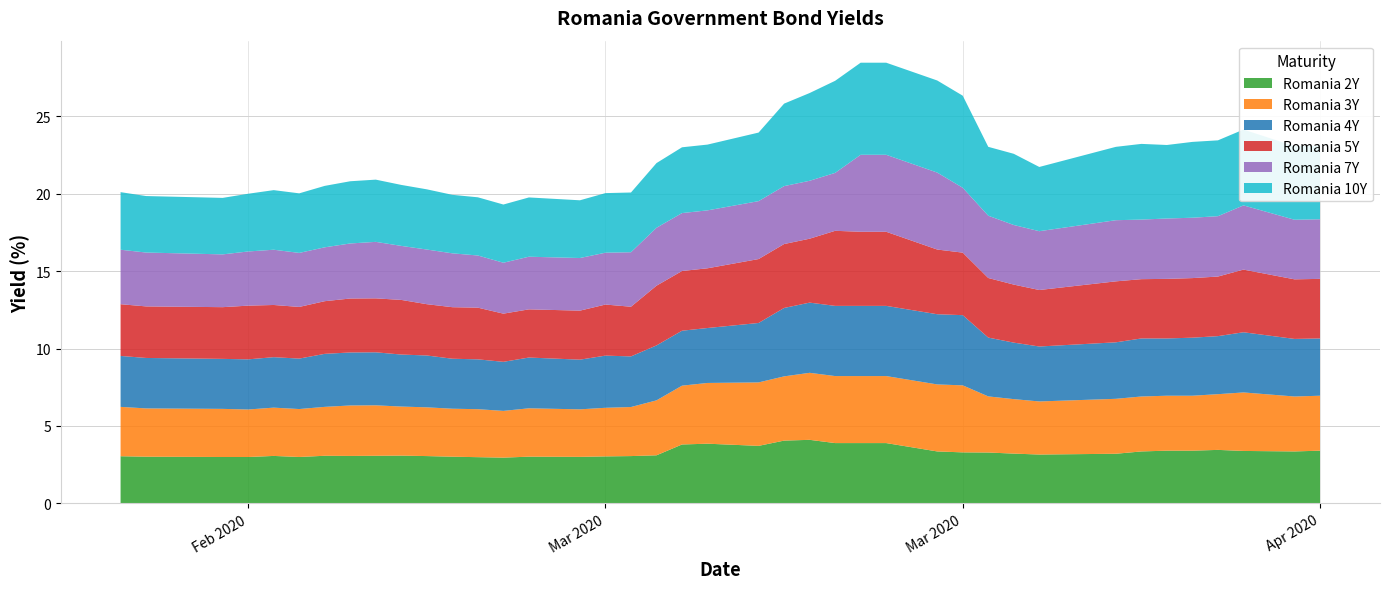

Reading right to left, transcribe all the data shown in this chart.

Romania 2Y: 39=3.4	38=3.4	37=3.4	36=3.5	35=3.4	34=3.4	33=3.4	32=3.2	31=3.1	30=3.2	29=3.3	28=3.3	27=3.4	26=3.9	25=3.9	24=3.9	23=4.1	22=4.0	21=3.7	20=3.9	19=3.8	18=3.1	17=3.0	16=3.0	15=3.0	14=3.0	13=3.0	12=3.0	11=3.0	10=3.0	9=3.1	8=3.1	7=3.1	6=3.1	5=3.0	4=3.1	3=3.0	2=3.0	1=3.0	0=3.0
Romania 3Y: 39=3.5	38=3.5	37=3.8	36=3.6	35=3.5	34=3.5	33=3.5	32=3.5	31=3.4	30=3.5	29=3.6	28=4.3	27=4.3	26=4.3	25=4.3	24=4.3	23=4.3	22=4.2	21=4.1	20=3.9	19=3.8	18=3.5	17=3.2	16=3.1	15=3.1	14=3.1	13=3.0	12=3.1	11=3.1	10=3.1	9=3.2	8=3.3	7=3.3	6=3.2	5=3.1	4=3.1	3=3.1	2=3.1	1=3.1	0=3.2
Romania 4Y: 39=3.7	38=3.7	37=3.9	36=3.8	35=3.8	34=3.7	33=3.8	32=3.6	31=3.5	30=3.6	29=3.8	28=4.5	27=4.5	26=4.5	25=4.5	24=4.5	23=4.5	22=4.4	21=3.8	20=3.5	19=3.5	18=3.5	17=3.3	16=3.4	15=3.2	14=3.3	13=3.2	12=3.2	11=3.2	10=3.4	9=3.4	8=3.4	7=3.4	6=3.4	5=3.3	4=3.3	3=3.2	2=3.2	1=3.3	0=3.3
Romania 5Y: 39=3.9	38=3.9	37=4.0	36=3.9	35=3.9	34=3.9	33=3.8	32=3.9	31=3.6	30=3.8	29=3.9	28=4.0	27=4.2	26=4.8	25=4.8	24=4.8	23=4.1	22=4.1	21=4.1	20=3.9	19=3.9	18=3.9	17=3.2	16=3.3	15=3.2	14=3.1	13=3.1	12=3.3	11=3.3	10=3.3	9=3.5	8=3.5	7=3.5	6=3.4	5=3.3	4=3.4	3=3.5	2=3.3	1=3.3	0=3.3
Romania 7Y: 39=3.9	38=3.9	37=4.1	36=3.9	35=3.9	34=3.9	33=3.9	32=4.0	31=3.8	30=3.9	29=4.0	28=4.2	27=5.0	26=5.0	25=5.0	24=3.7	23=3.7	22=3.7	21=3.7	20=3.7	19=3.7	18=3.7	17=3.5	16=3.4	15=3.4	14=3.4	13=3.3	12=3.4	11=3.5	10=3.5	9=3.5	8=3.6	7=3.6	6=3.5	5=3.5	4=3.6	3=3.5	2=3.4	1=3.5	0=3.5
Romania 10Y: 39=4.8	38=4.8	37=4.9	36=4.9	35=4.9	34=4.8	33=4.9	32=4.7	31=4.2	30=4.6	29=4.5	28=6.0	27=6.0	26=6.0	25=6.0	24=6.0	23=5.7	22=5.3	21=4.4	20=4.2	19=4.2	18=4.2	17=3.9	16=3.9	15=3.7	14=3.8	13=3.8	12=3.8	11=3.8	10=3.9	9=3.9	8=4.0	7=4.0	6=4.0	5=3.8	4=3.9	3=3.7	2=3.6	1=3.6	0=3.7